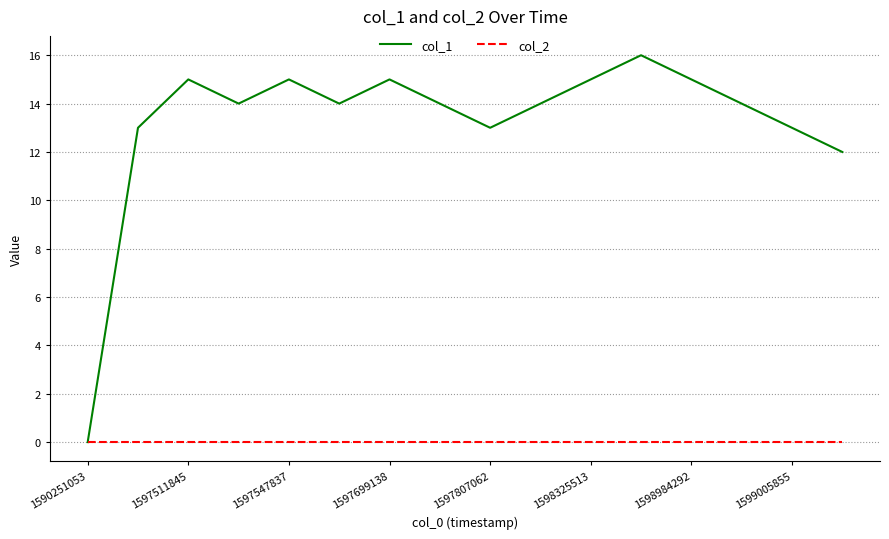

List the series in order of their overall mean, lowest first.

col_2, col_1